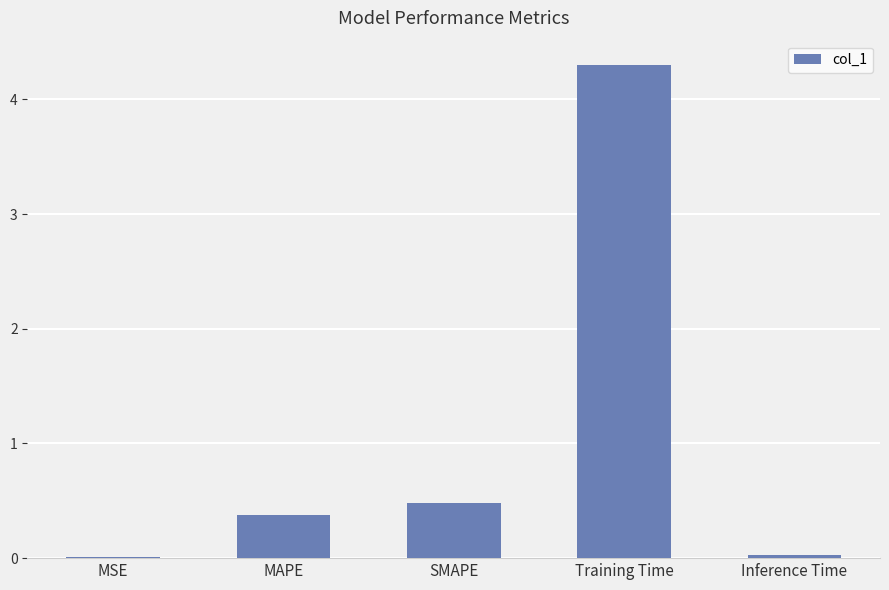

The value at Training Time is 6.0. True or false?

False